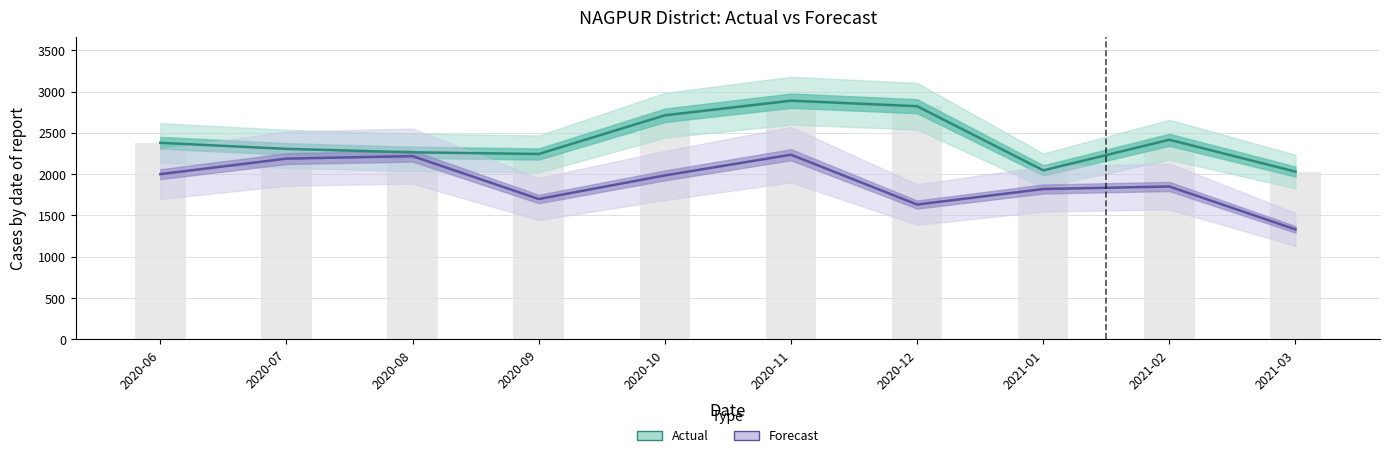

Which series has the largest total across all categories?

actual